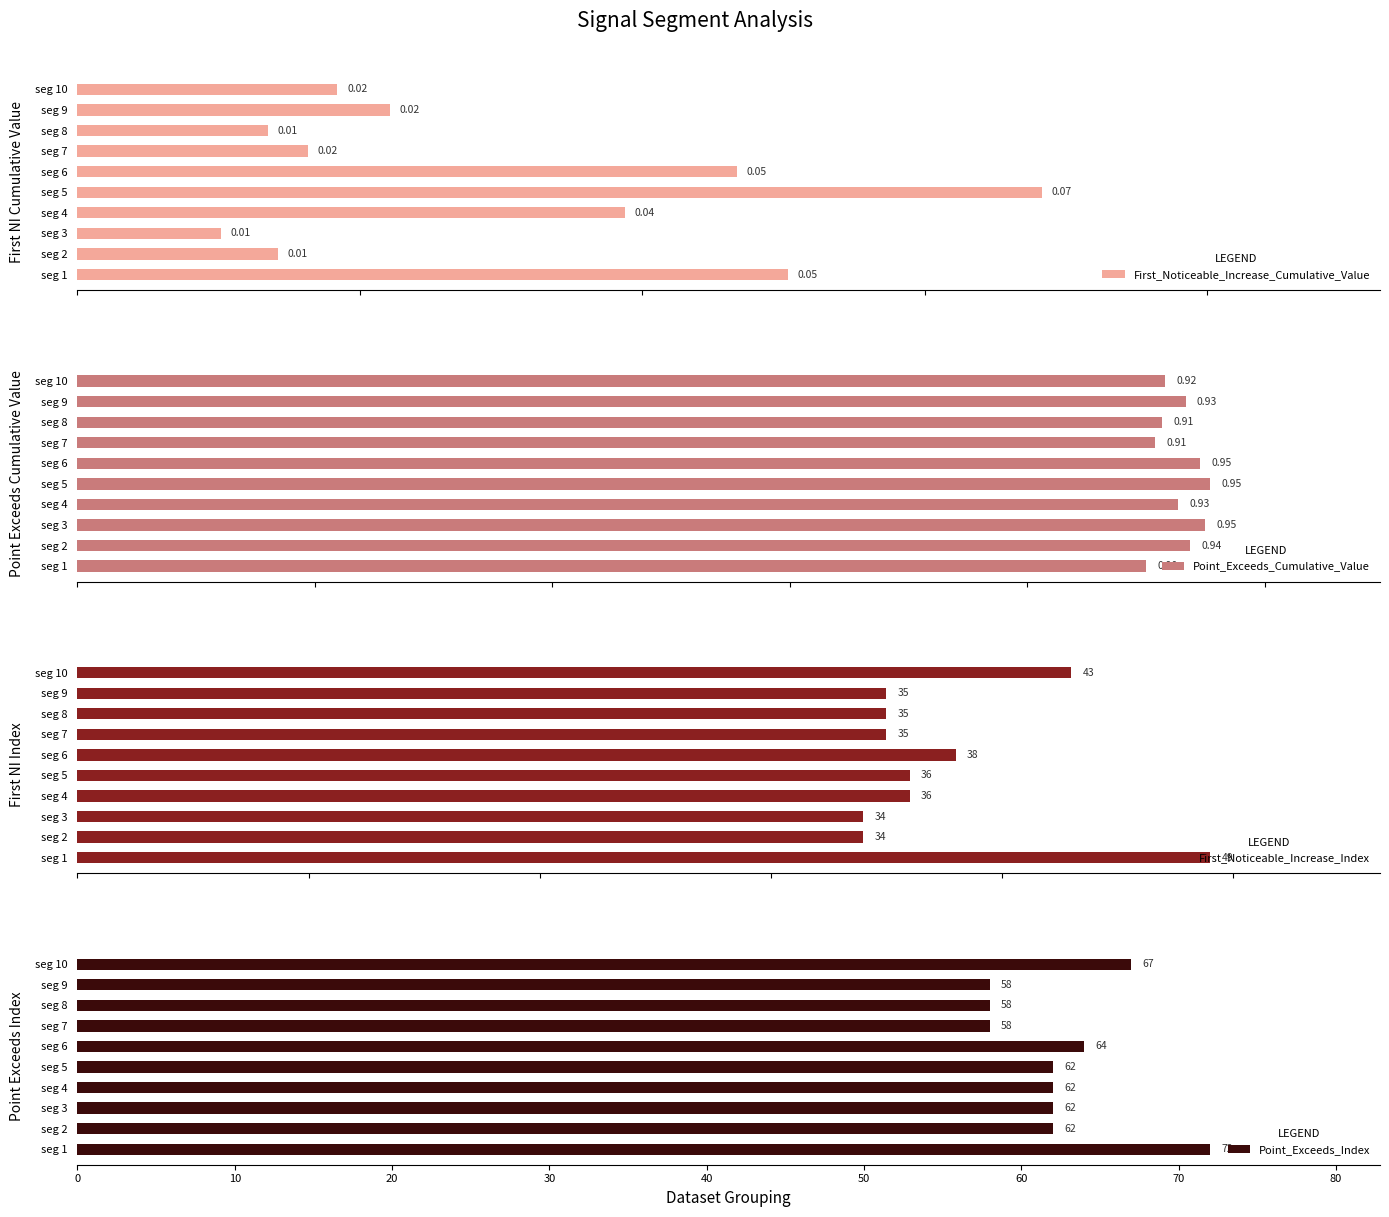

Reading right to left, list all the values displayed in this chart.

First_Noticeable_Increase_Cumulative_Value: 0.0	0.0	0.0	0.0	0.0	0.1	0.0	0.0	0.0	0.1
Point_Exceeds_Cumulative_Value: 0.9	0.9	0.9	0.9	0.9	1.0	0.9	0.9	0.9	0.9
First_Noticeable_Increase_Index: 43.0	35.0	35.0	35.0	38.0	36.0	36.0	34.0	34.0	49.0
Point_Exceeds_Index: 67.0	58.0	58.0	58.0	64.0	62.0	62.0	62.0	62.0	72.0